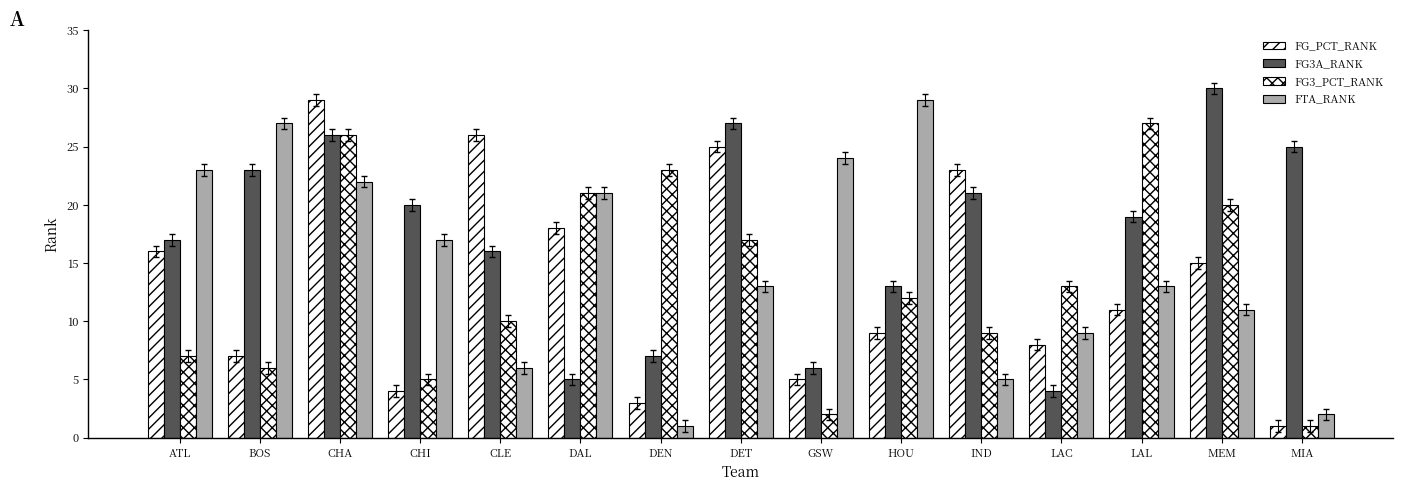

At which label does FTA_RANK first exceed 13?

ATL